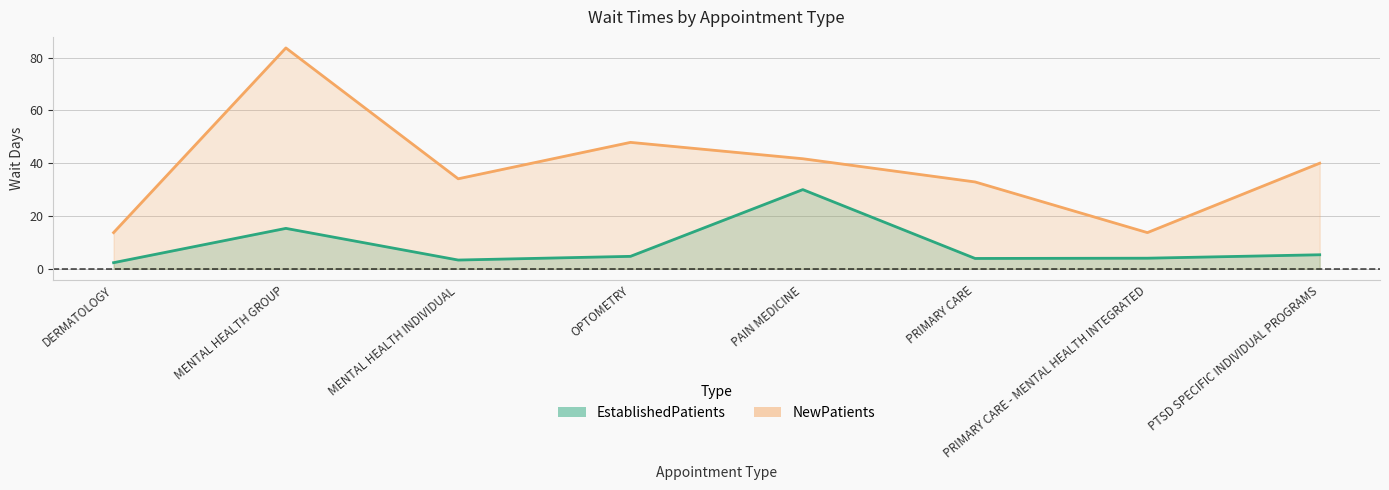

At MENTAL HEALTH INDIVIDUAL, list the series in order from largest to smallest.

NewPatients, EstablishedPatients